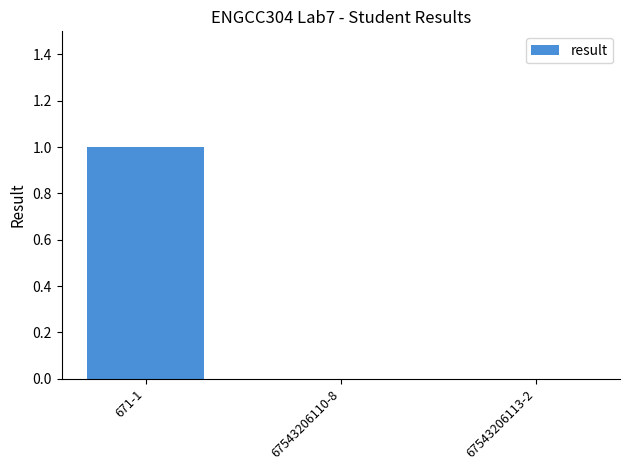

Which category has the highest value across all series?

671-1